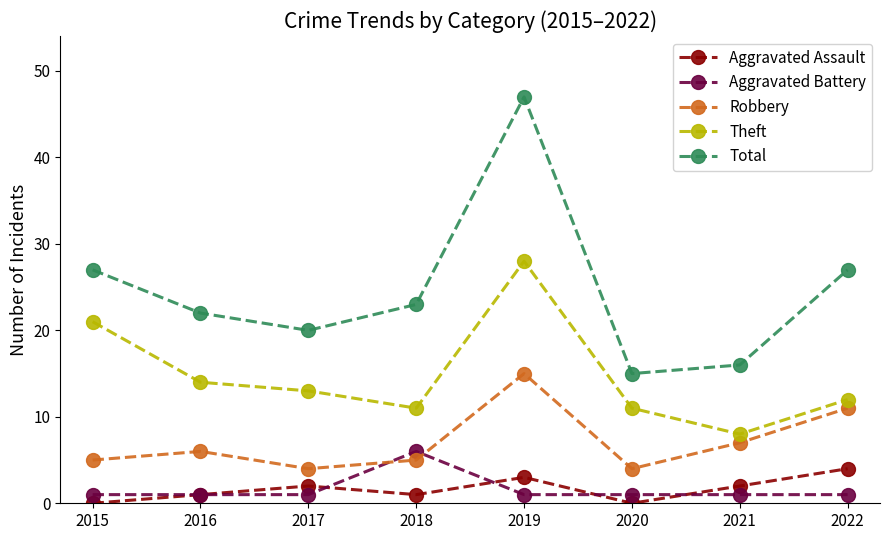

Where is the first local maximum for Robbery?

2016